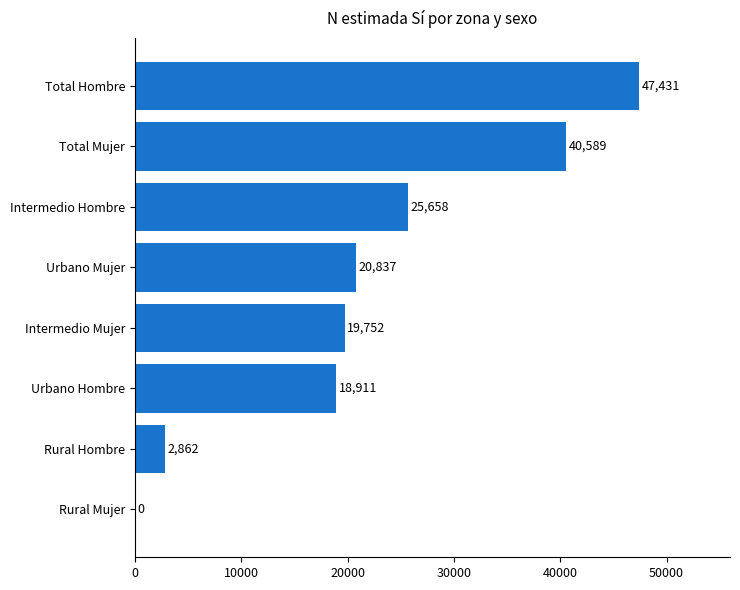

Between Rural Mujer and Urbano Mujer, which is larger?

Urbano Mujer